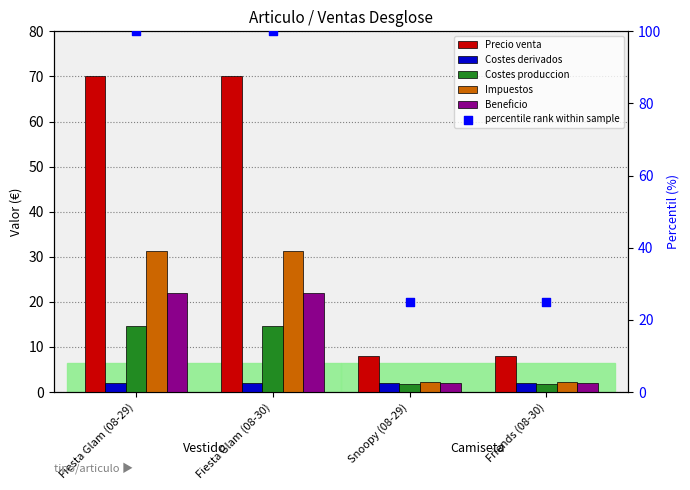

What are all the series names shown in the legend?

Precio venta, Costes derivados, Costes produccion, Impuestos, Beneficio, percentile rank within sample